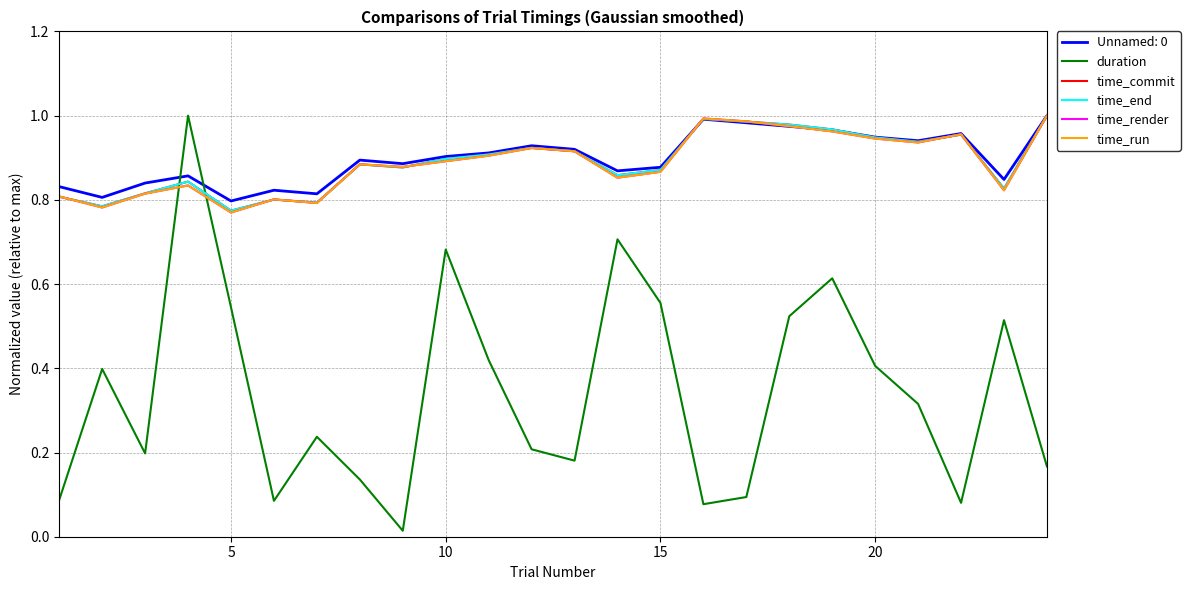

Which series has the widest spread of values?

duration